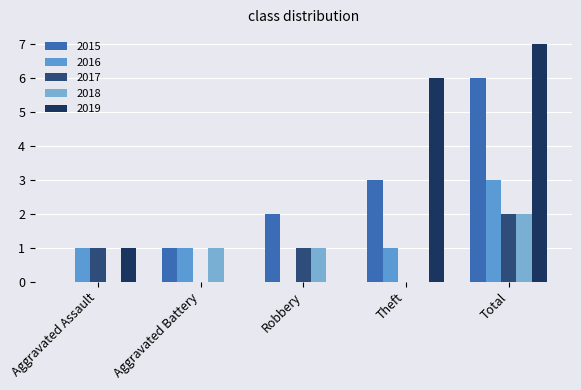

What are all the series names shown in the legend?

2015, 2016, 2017, 2018, 2019